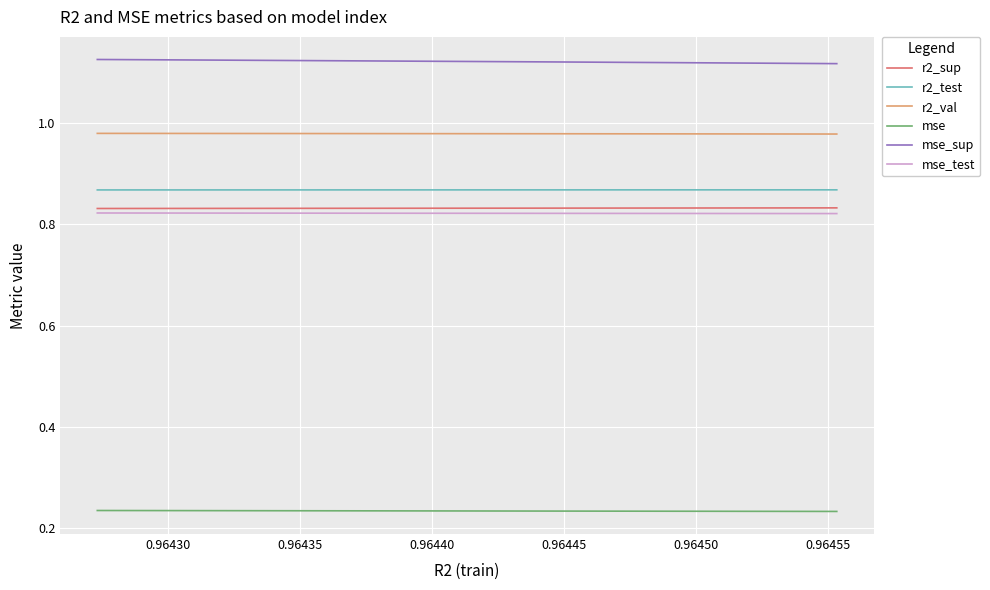

True or false: mse and mse_sup cross at least once.

False